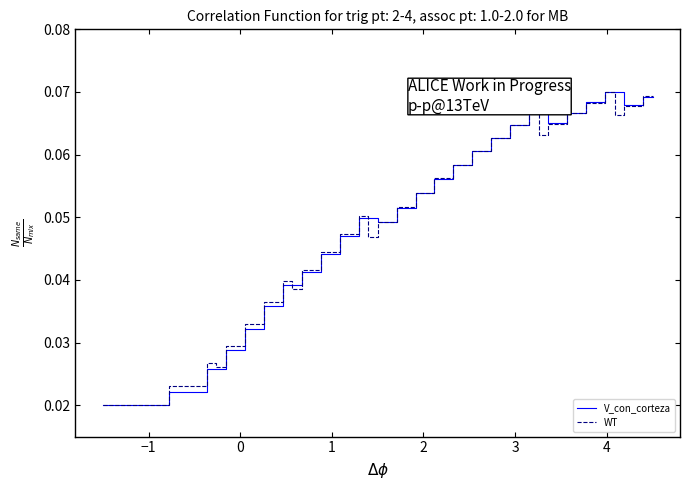

How many intersections are there between WT and V_con_corteza?

6